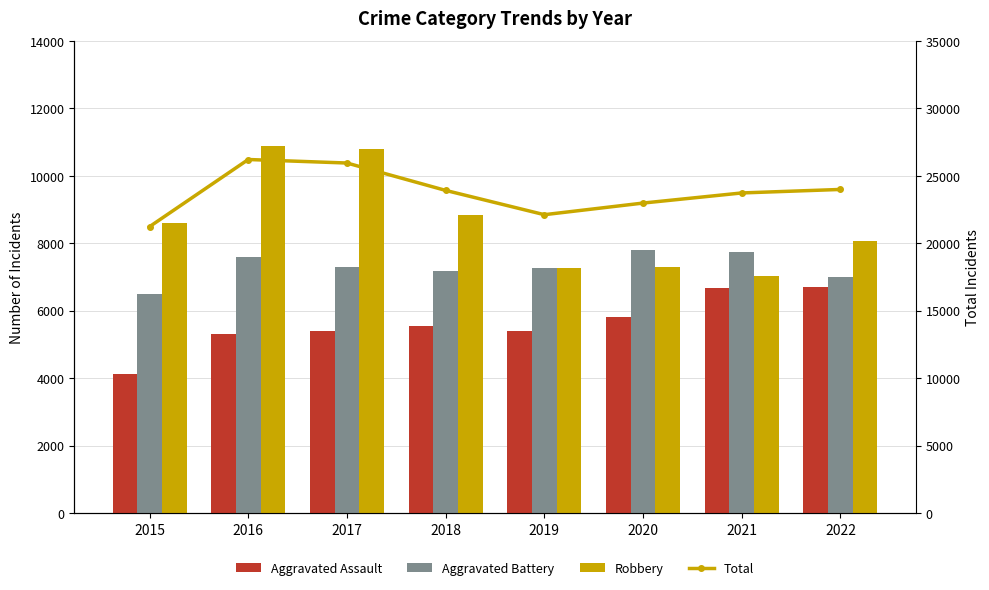

What is the value of the Aggravated Assault bar at the 5th from the left?

5403